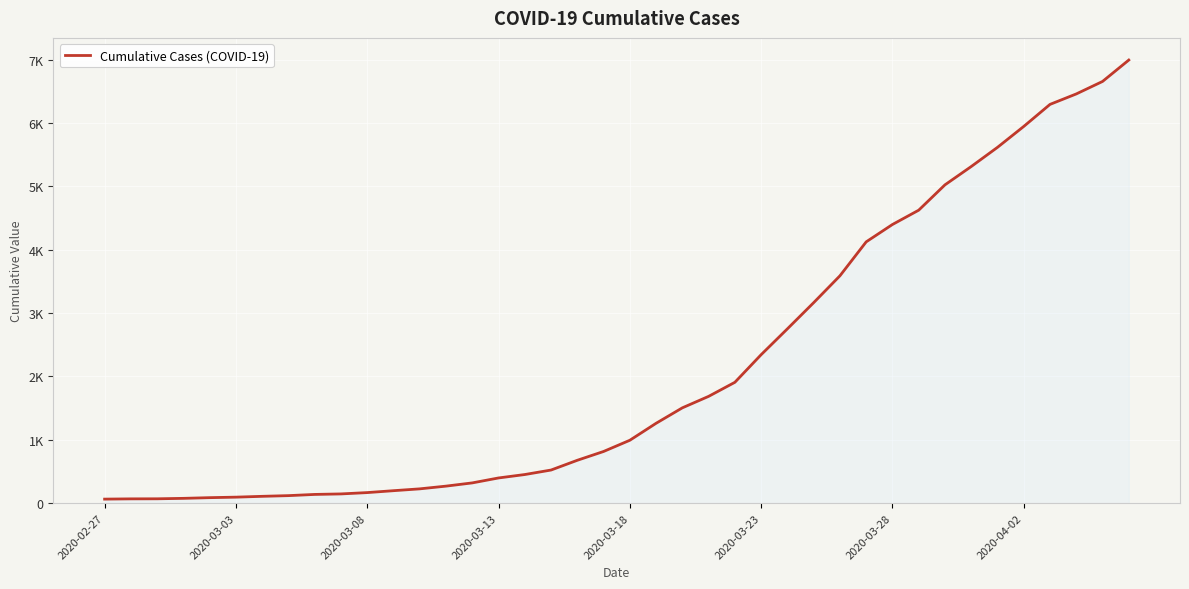

Does the chart have visible grid lines?

Yes